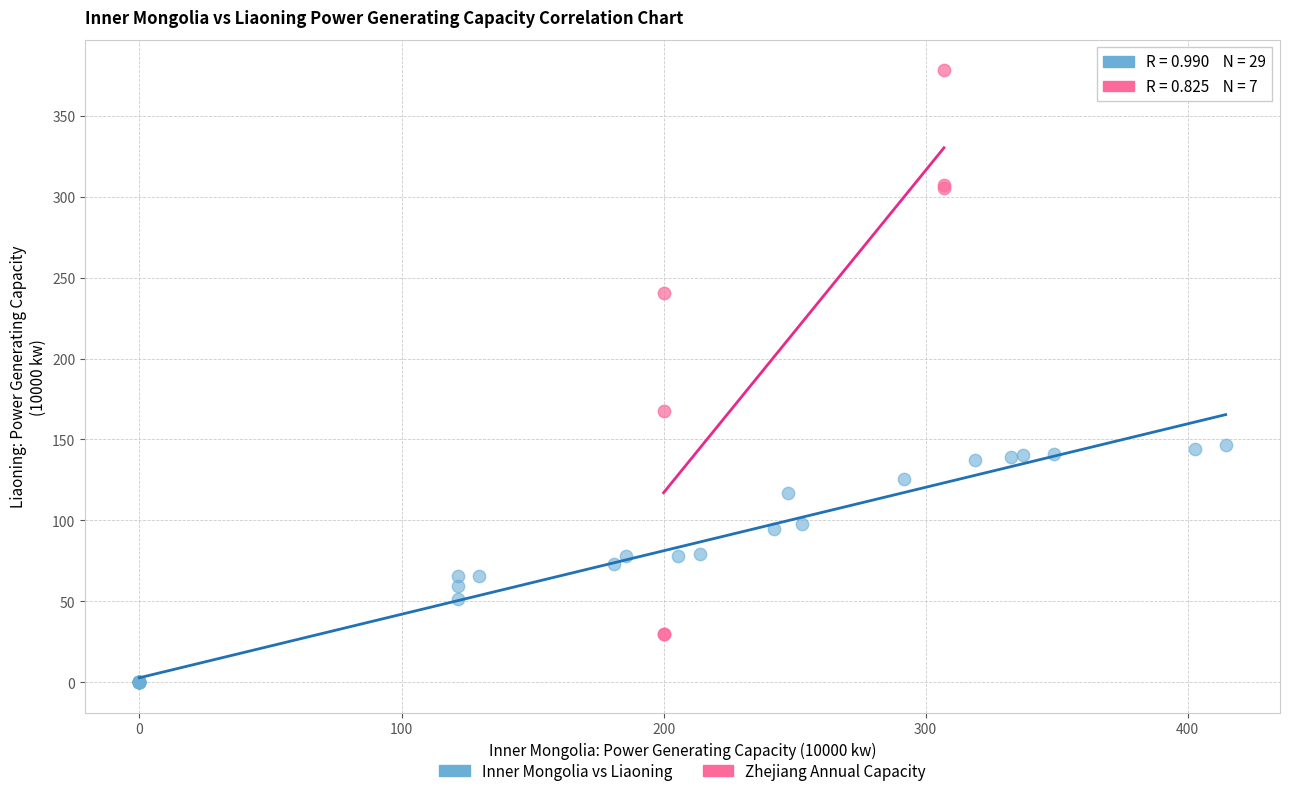

Which series has the widest spread of Y values?

Zhejiang Annual Capacity